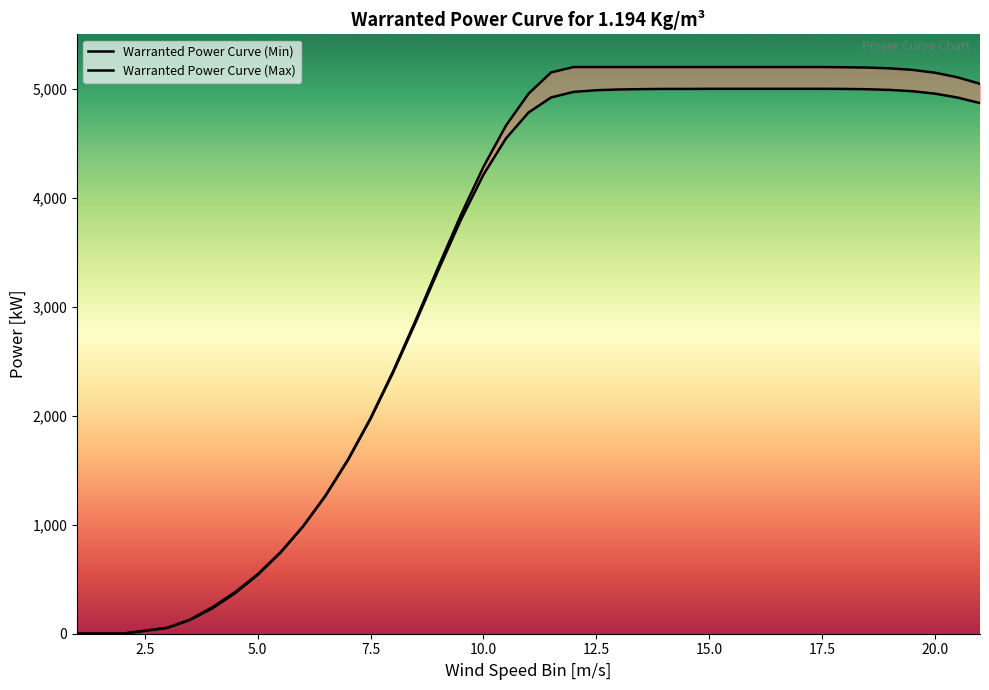

Reading right to left, transcribe all the data shown in this chart.

Warranted Power Curve (Min): 4869	4920	4956	4978	4990	4996	4999	5000	5000	5000	5000	5000	5000	4999	4999	4997	4994	4987	4972	4921	4783	4545	4212	3798	3336	2859	2398	1973	1595	1265	982	741	539	371	233	125	53	0	0
Warranted Power Curve (Max): 5046	5106	5148	5174	5188	5195	5198	5200	5200	5200	5200	5200	5200	5200	5200	5200	5200	5200	5200	5151	4956	4663	4284	3842	3366	2878	2409	1978	1597	1266	983	745	547	382	244	130	55	0	0